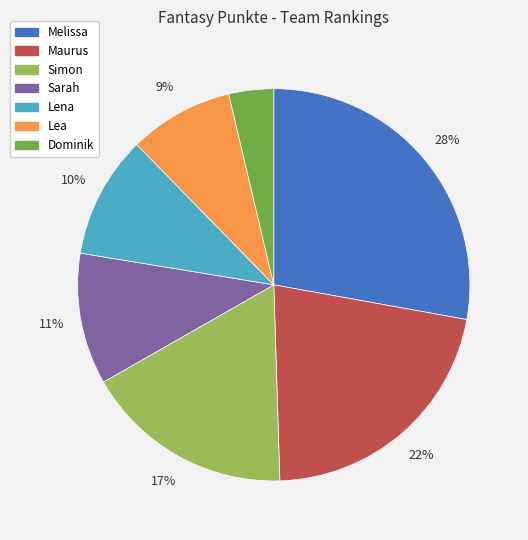

To the nearest percent, what is the combined percentage of Simon and Maurus?

39%